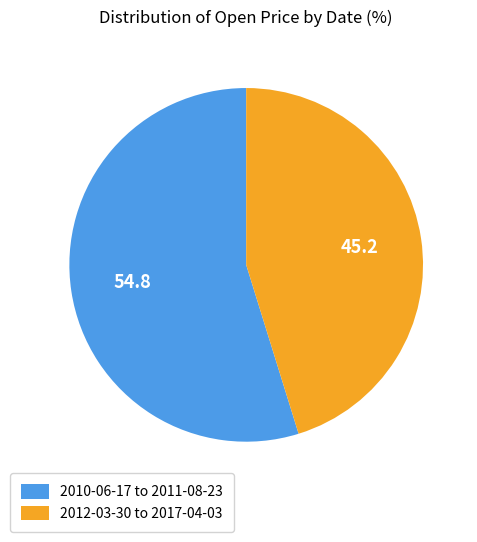

True or false: 2010-06-17 to 2011-08-23 accounts for 61% of the total.

False